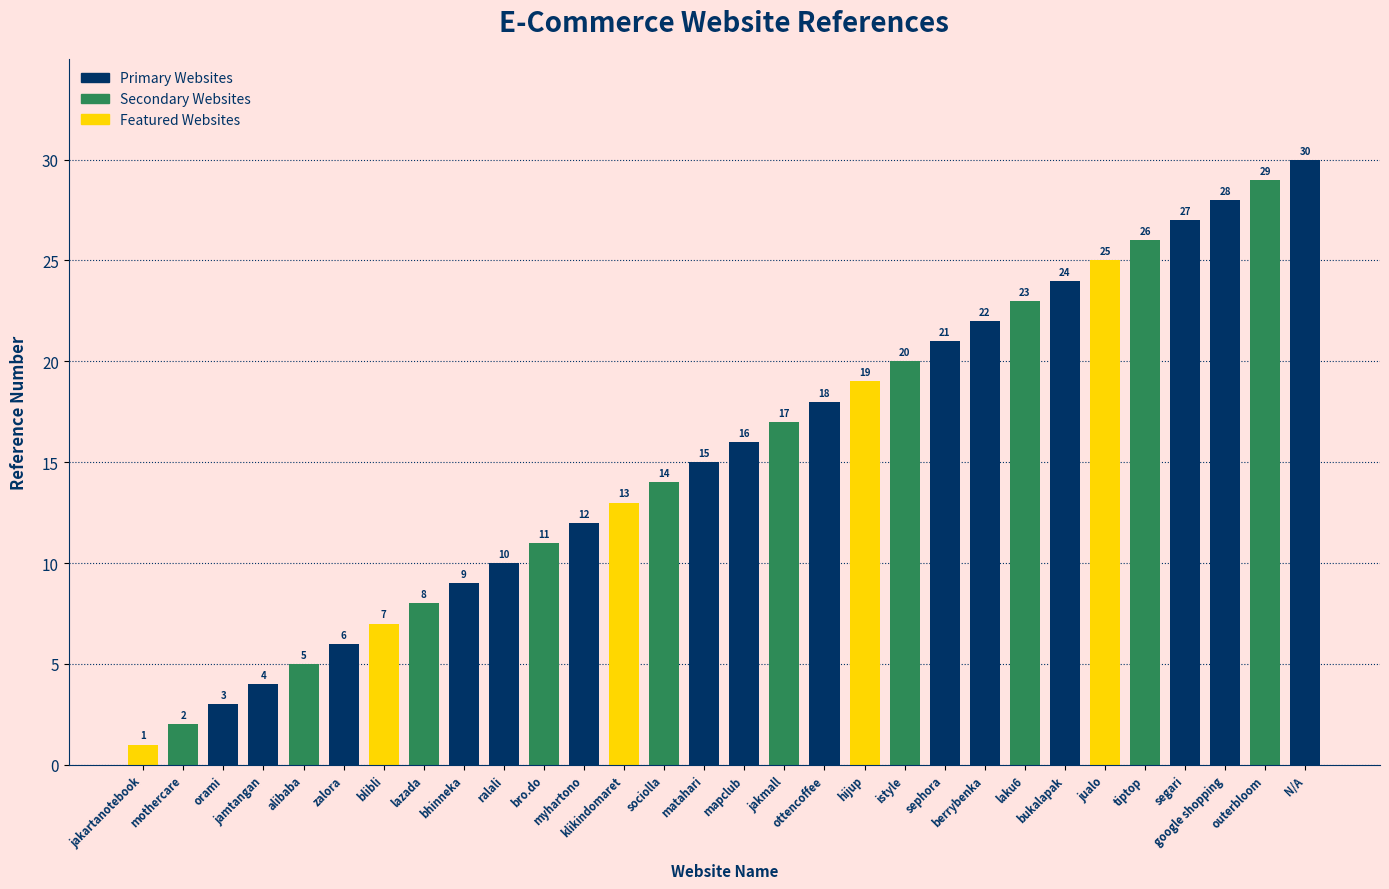

What is the sum of all values?

465